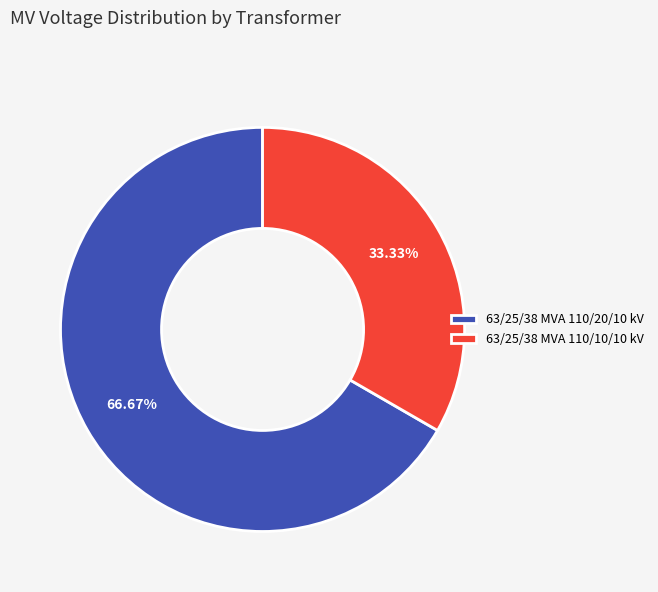

To the nearest percent, what is the difference between the 63/25/38 MVA 110/20/10 kV and 63/25/38 MVA 110/10/10 kV slice percentages?

33%